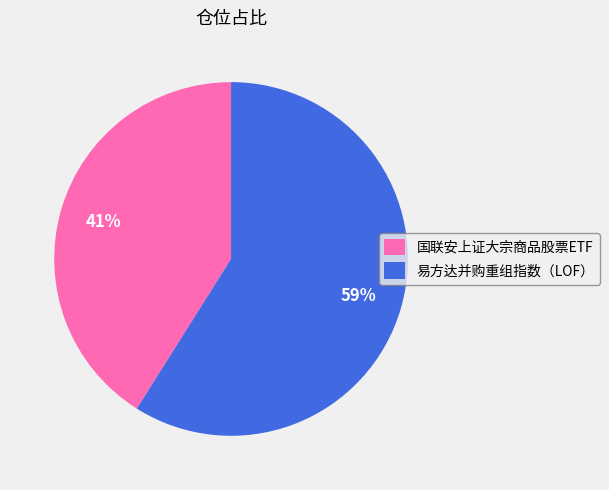

Which slice is the largest?

易方达并购重组指数（LOF）